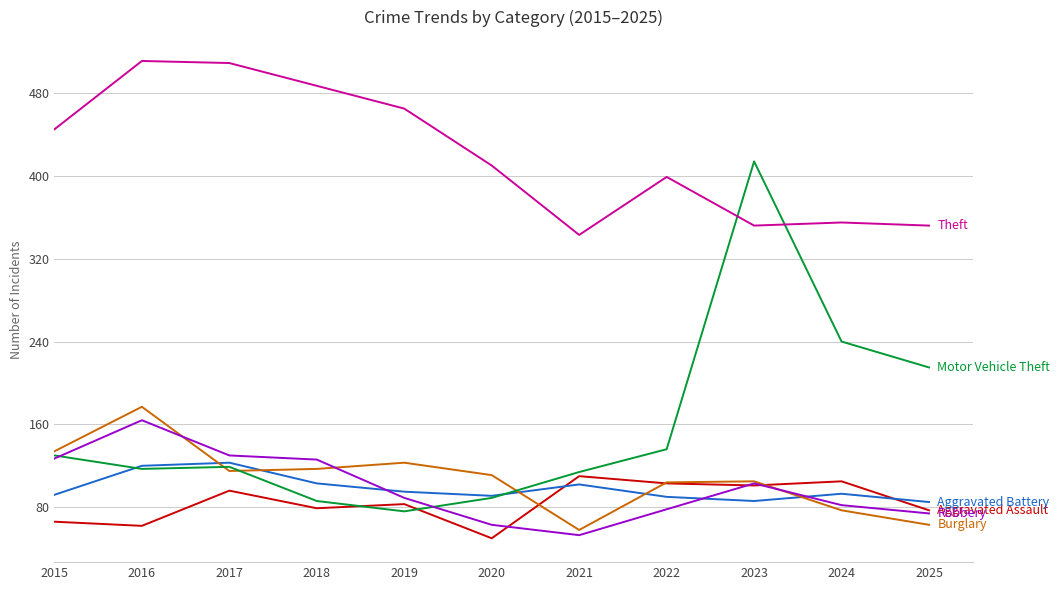

What is the difference between the highest and lowest values at 2021?

290